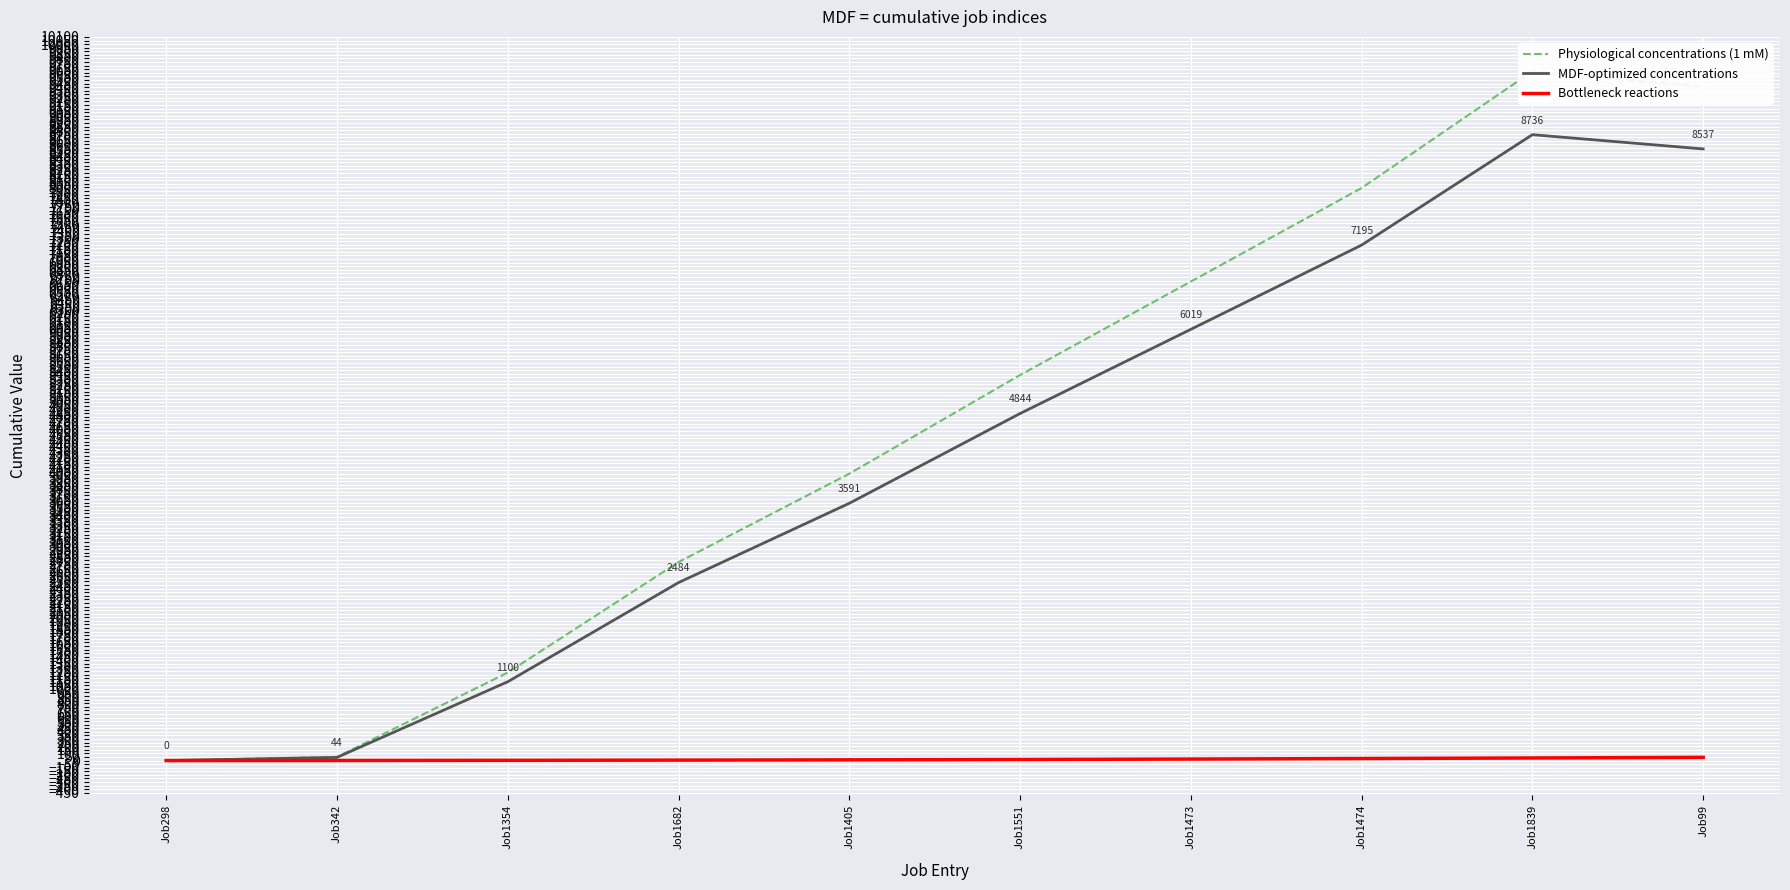

What is the highest value of the Physiological concentrations (1 mM) series?

9620